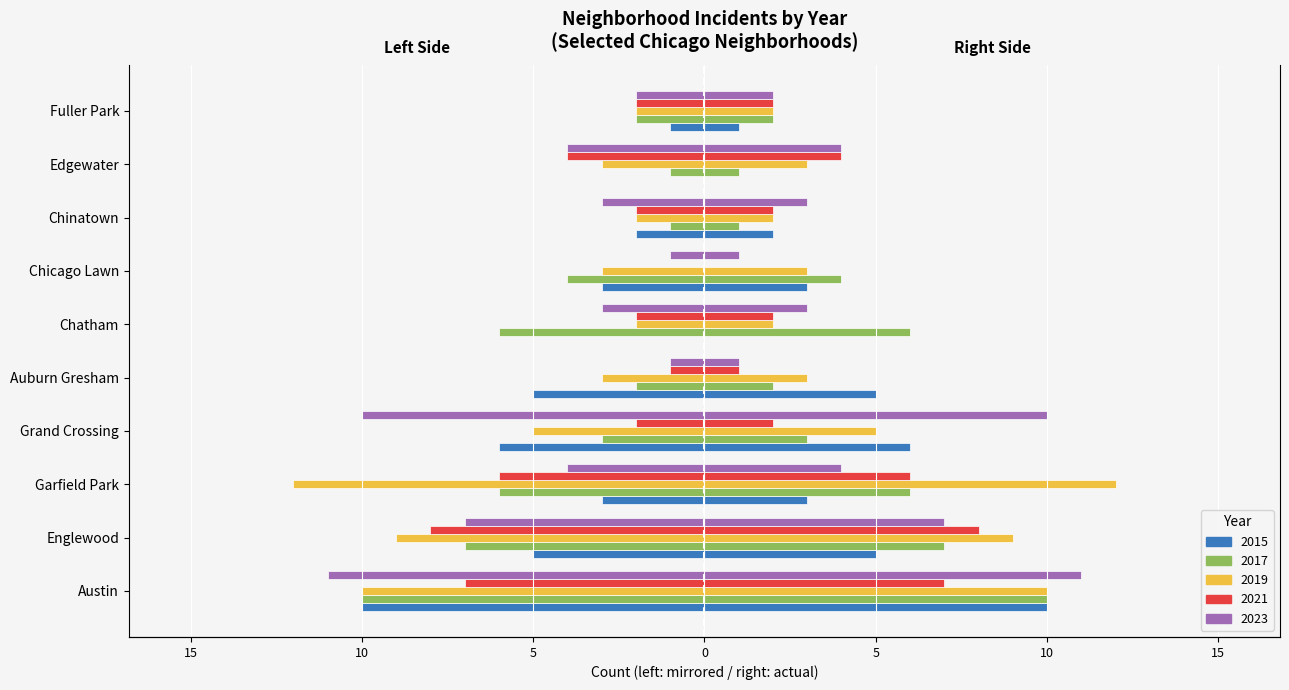

How many distinct data groups are displayed?

5